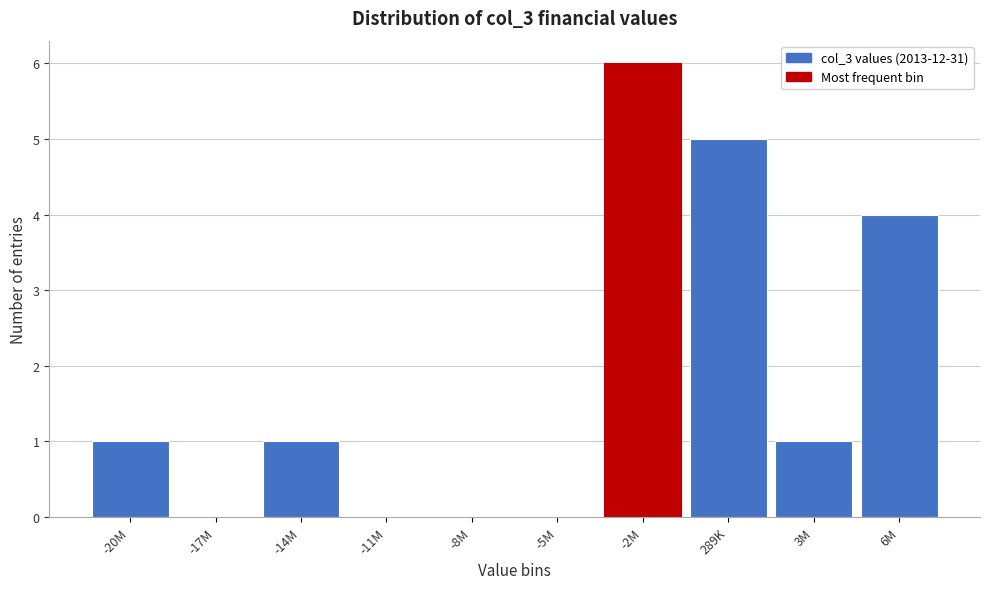

Reading left to right, transcribe all the data shown in this chart.

-20M=1	-17M=0	-14M=1	-11M=0	-8M=0	-5M=0	-2M=6	289K=5	3M=1	6M=4